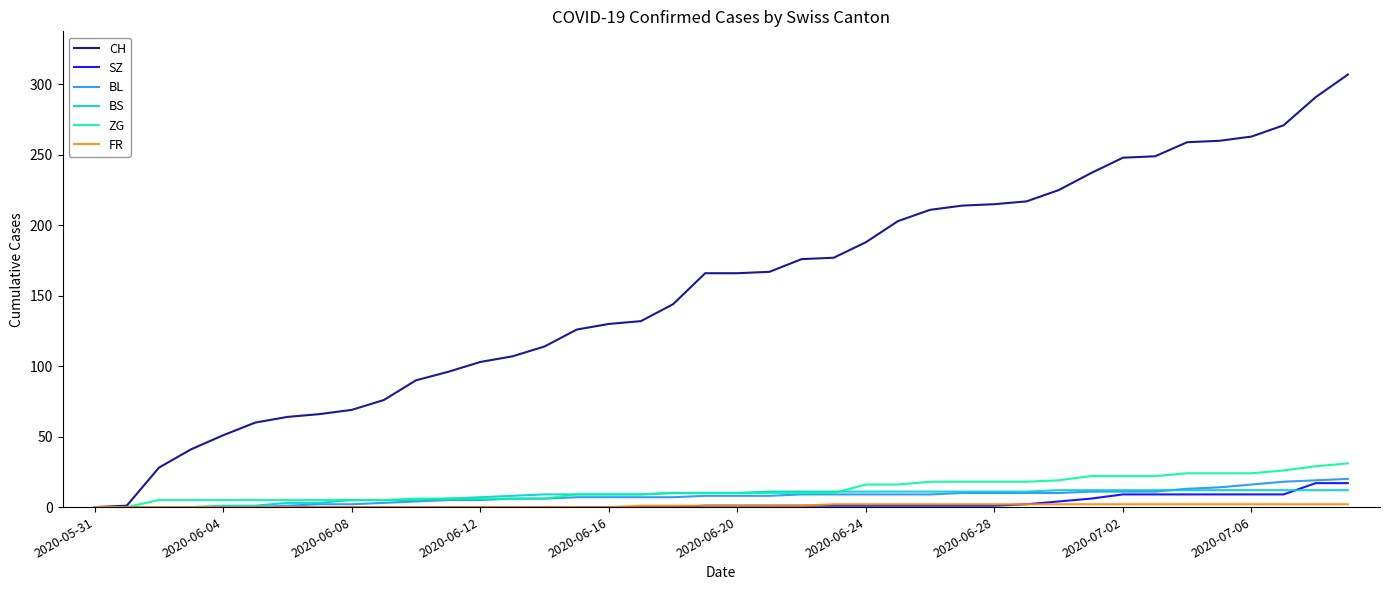

Which series has the largest total across all categories?

CH